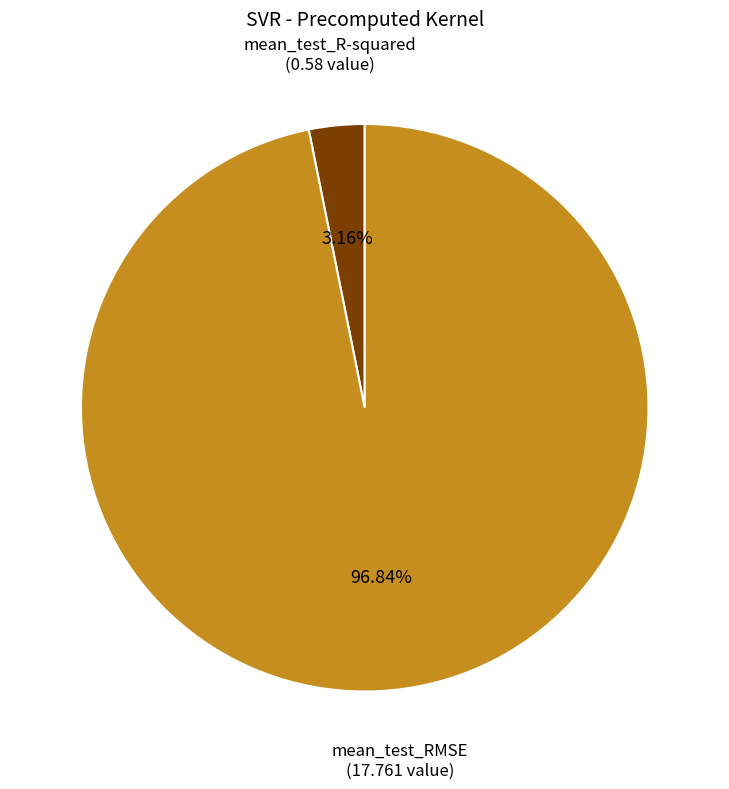

True or false: mean_test_RMSE accounts for 88% of the total.

False